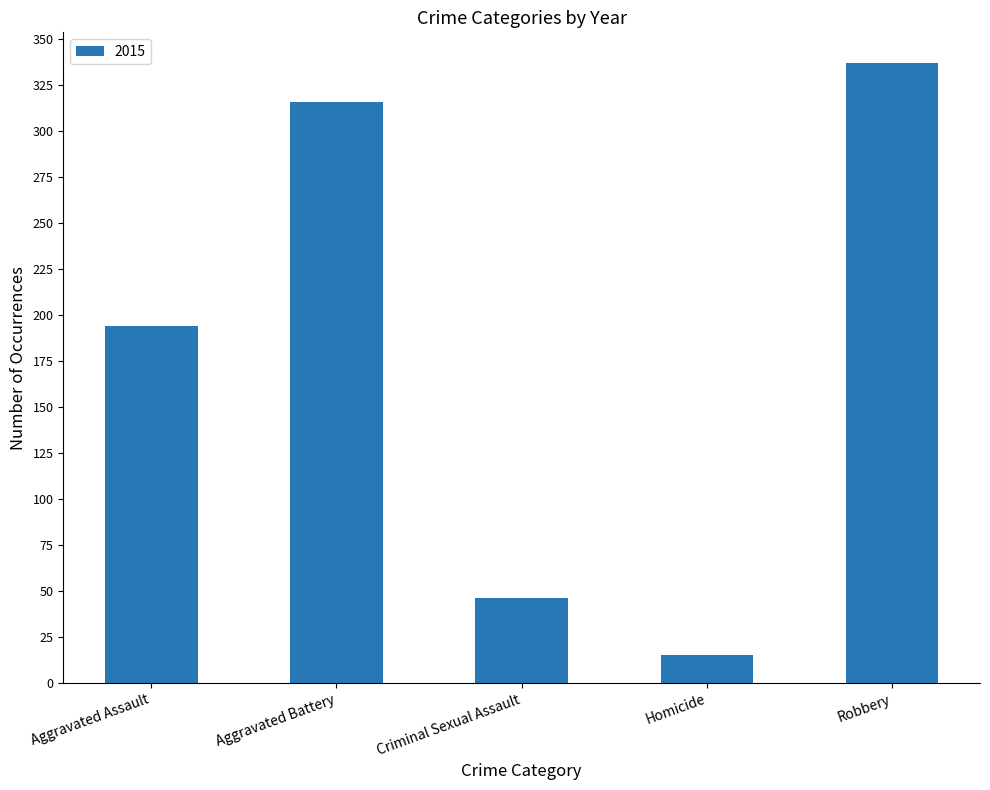

What is the label of the 3rd bar from the left?

Criminal Sexual Assault